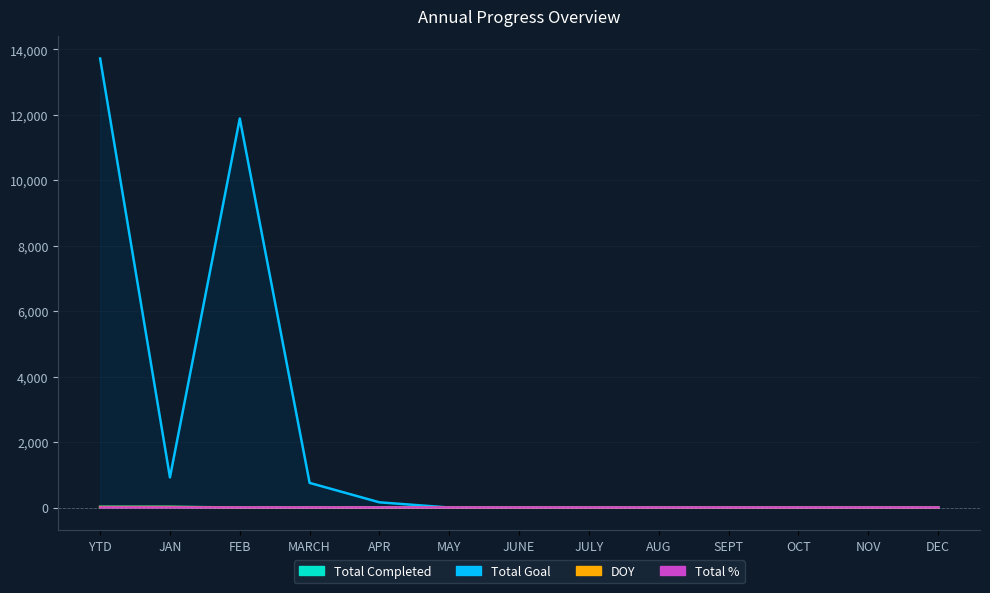

How many values in DOY are above zero?

2